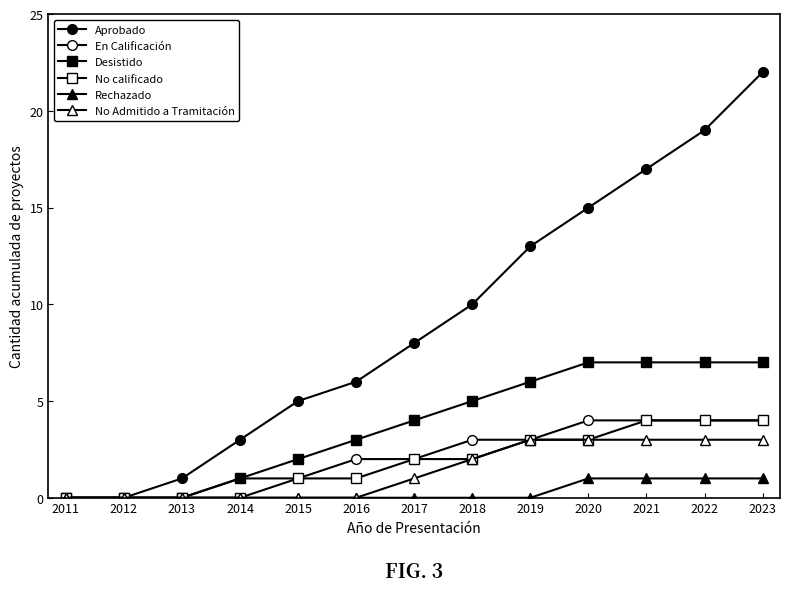

How many data points does each series have?

13